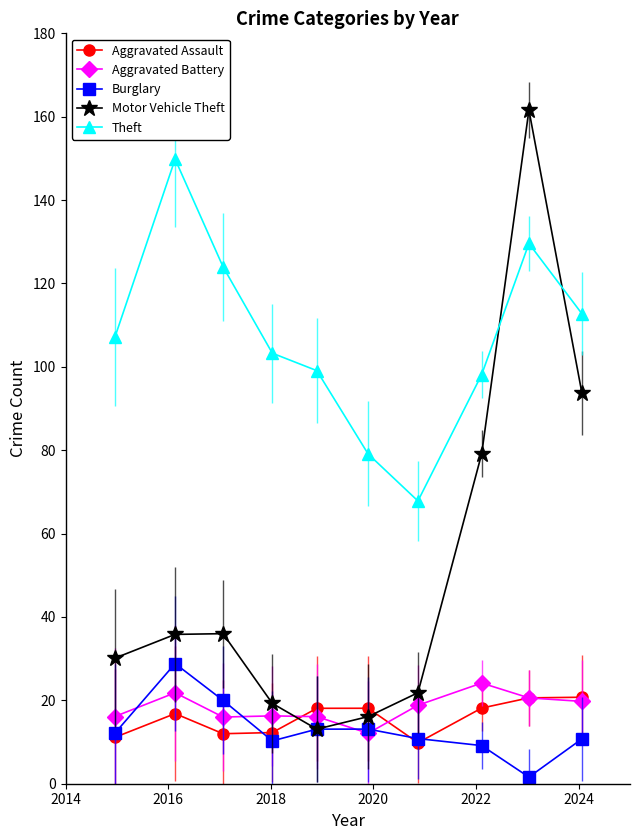

What is the value of the Burglary point at the 4th from the left?

10.3